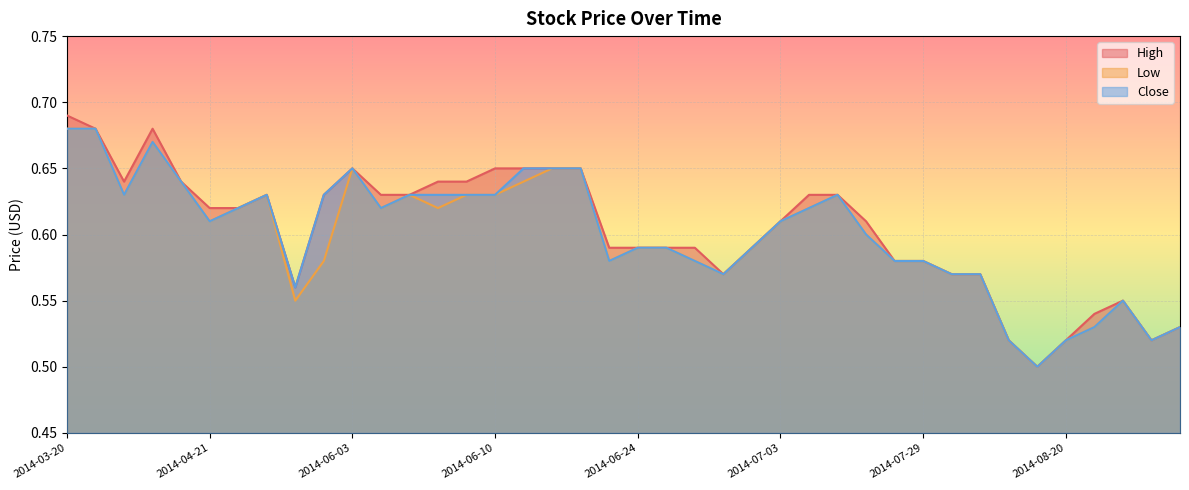

What is the label of the 19th point from the right?

2014-06-25